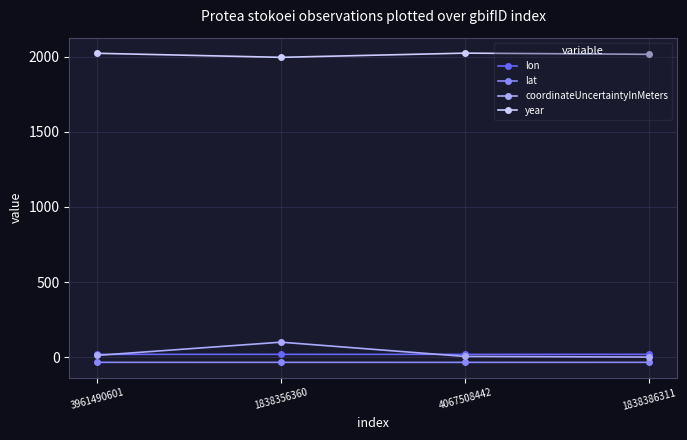

The year series shows 2015.0 at 1838386311. True or false?

True